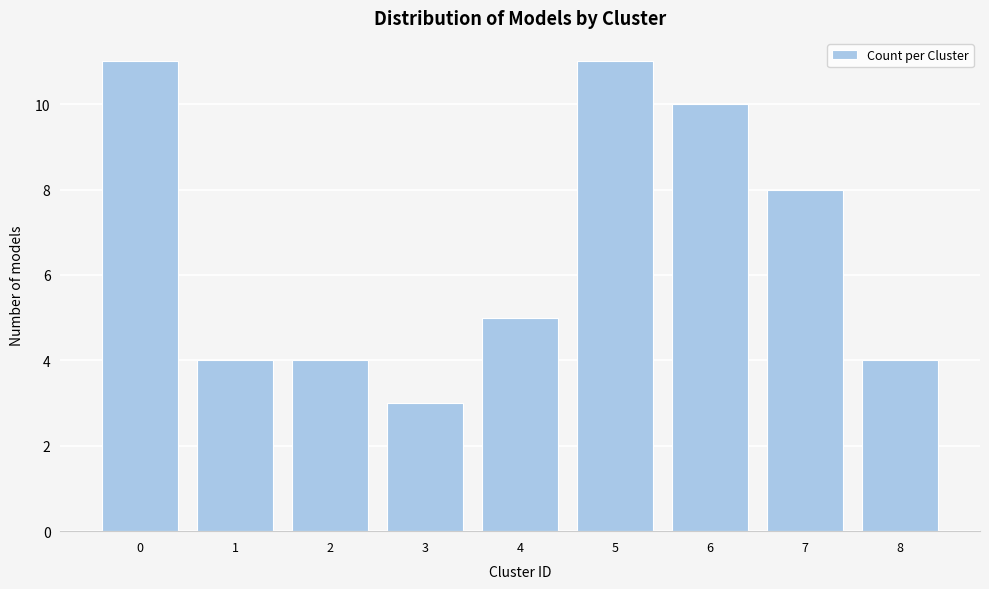

Reading left to right, transcribe all the data shown in this chart.

0=11	1=4	2=4	3=3	4=5	5=11	6=10	7=8	8=4